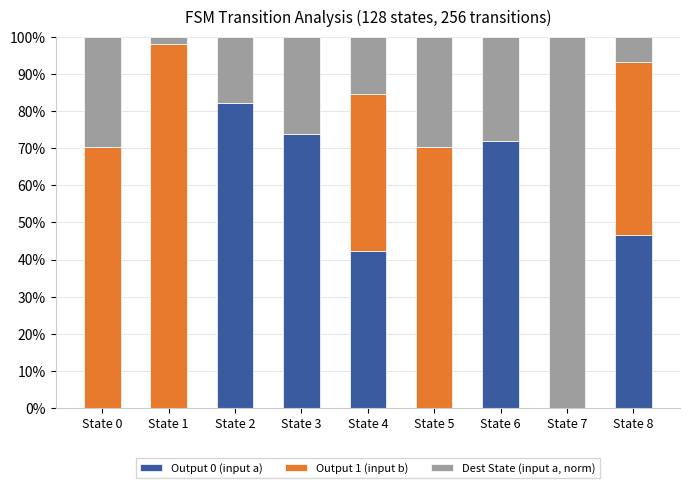

Are the bars grouped side by side (vs. stacked)?

No